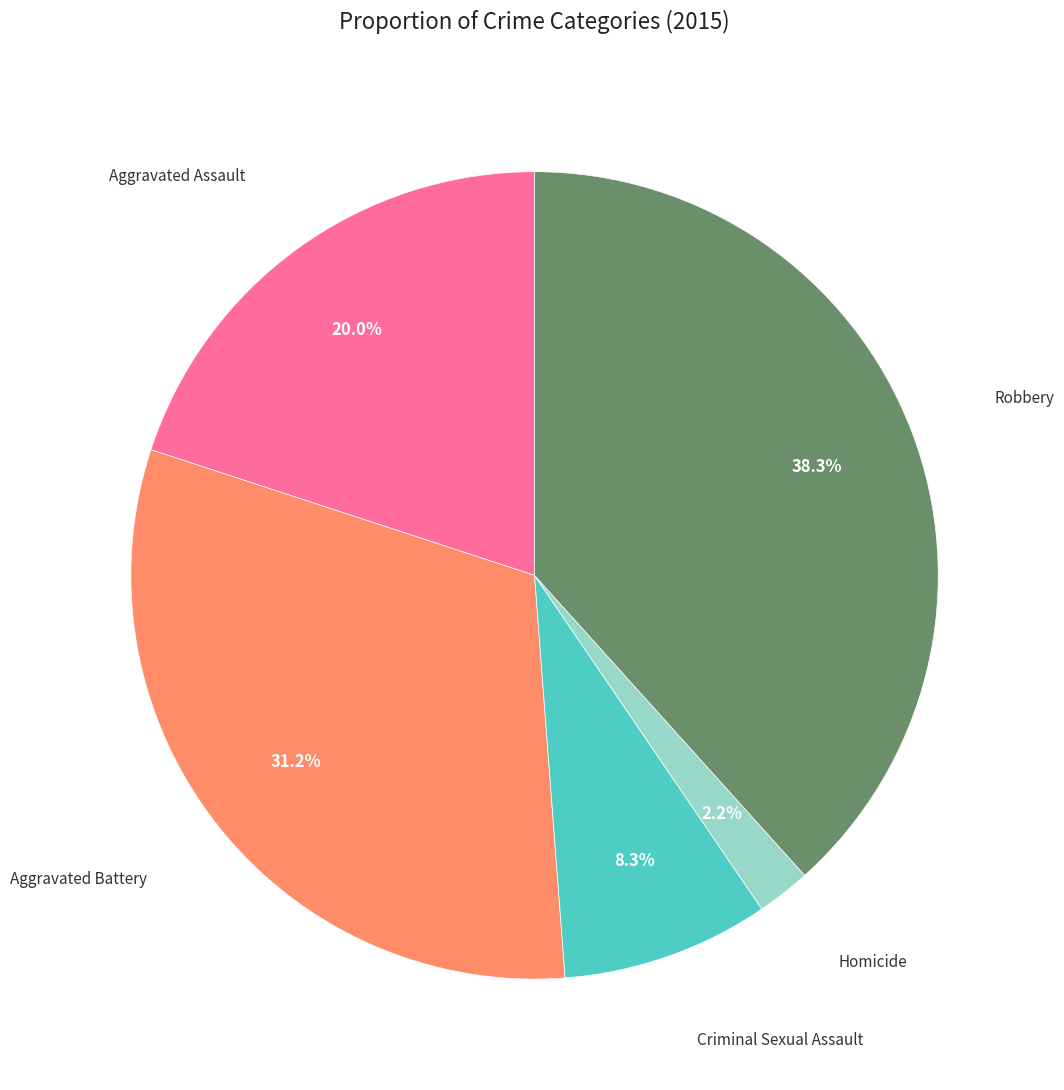

Is there any slice that represents more than half of the pie?

No